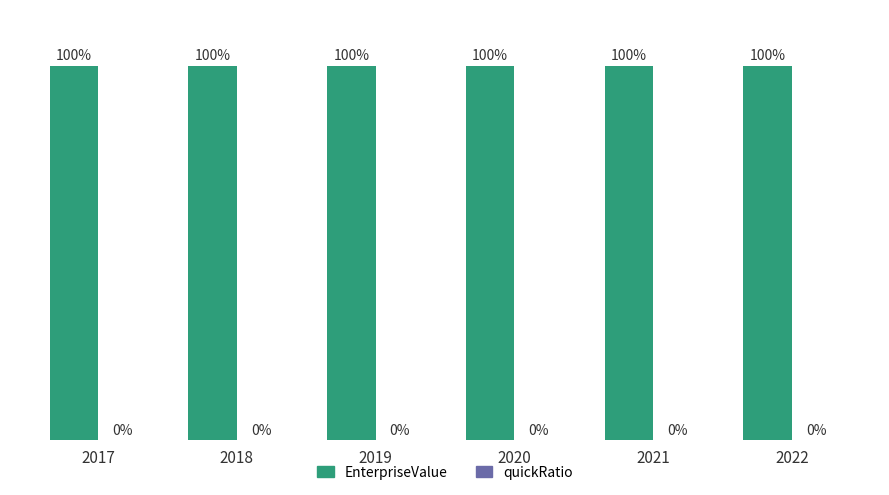

Reading left to right, list all the values displayed in this chart.

EnterpriseValue: 2017=100	2018=100	2019=100	2020=100	2021=100	2022=100
quickRatio: 2017=0	2018=0	2019=0	2020=0	2021=0	2022=0